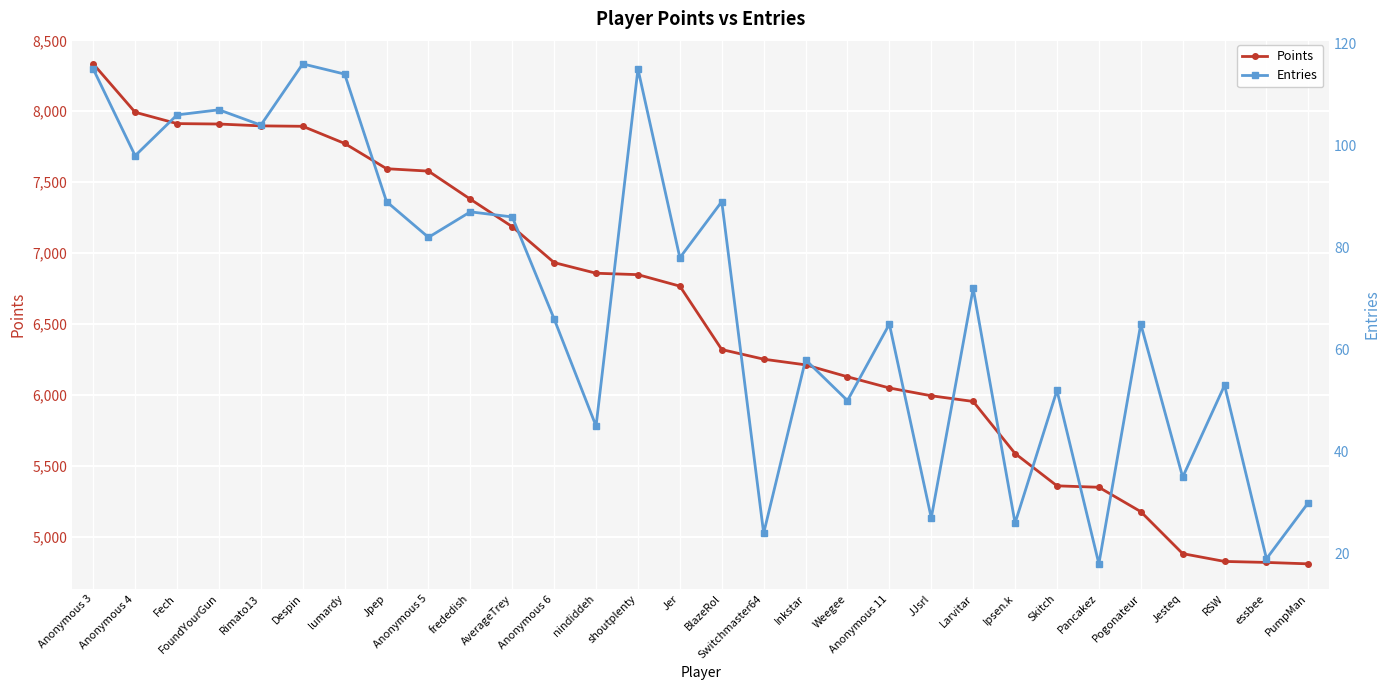

Where is Points nearest to the value 6571?

Jer